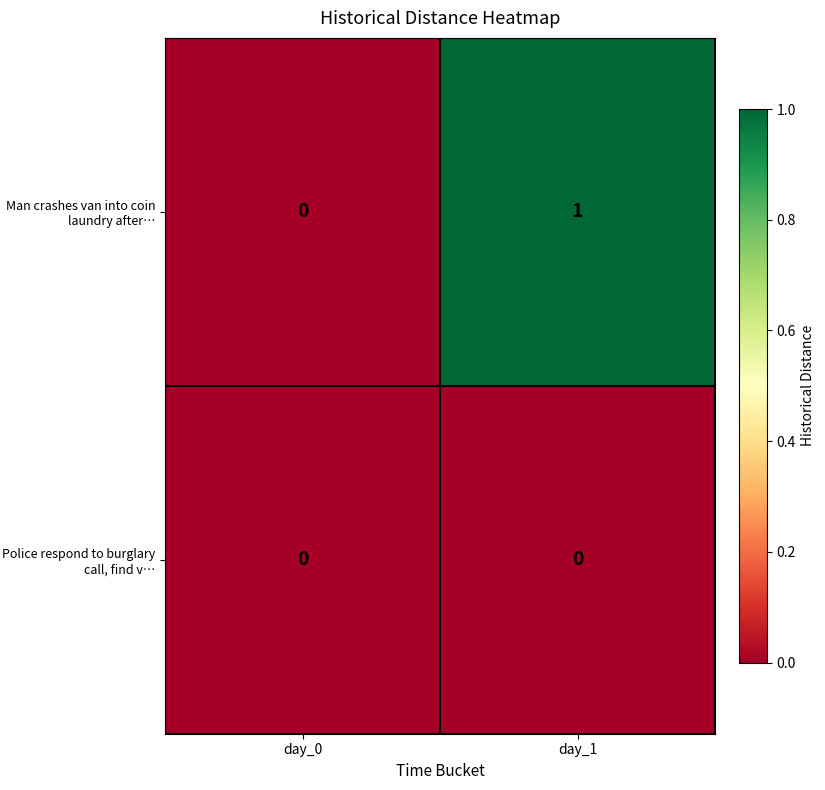

Which series has the largest range (max minus min)?

Man crashes van into coin laundry after…